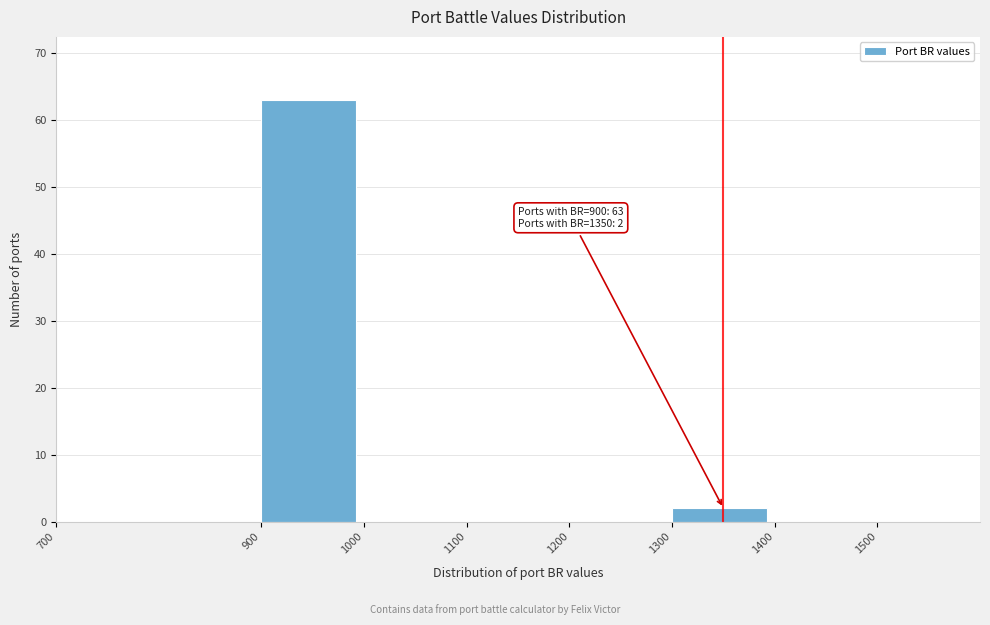

Over which range of the x-axis is the bar tallest?

900 to 1000